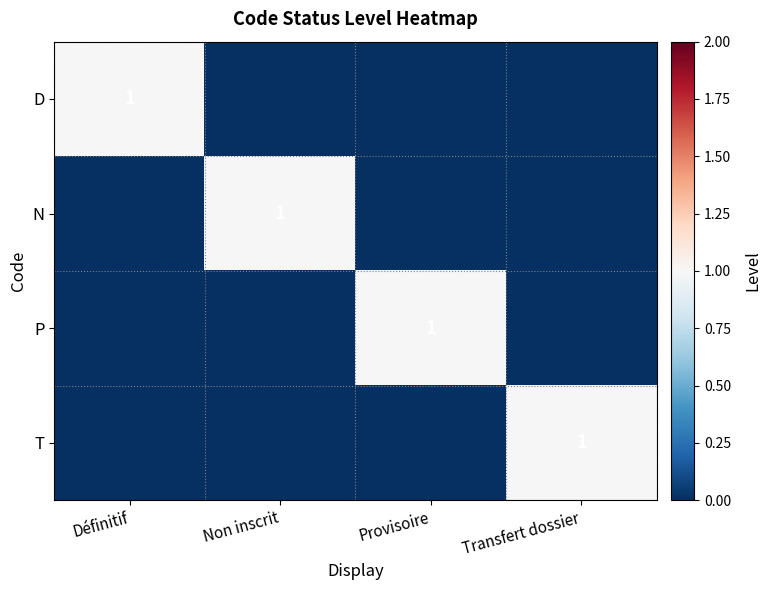

What is the total value across all series at Définitif?

1